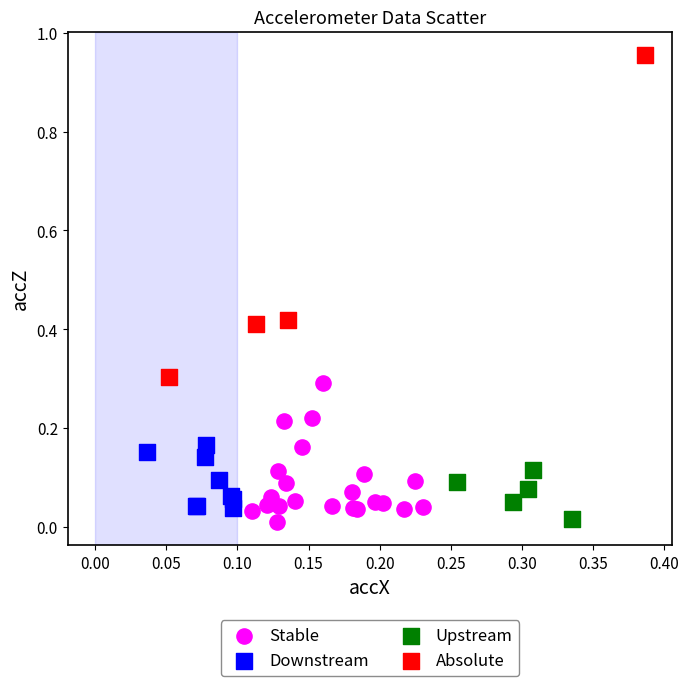

Which series contains the highest Y value?

Absolute